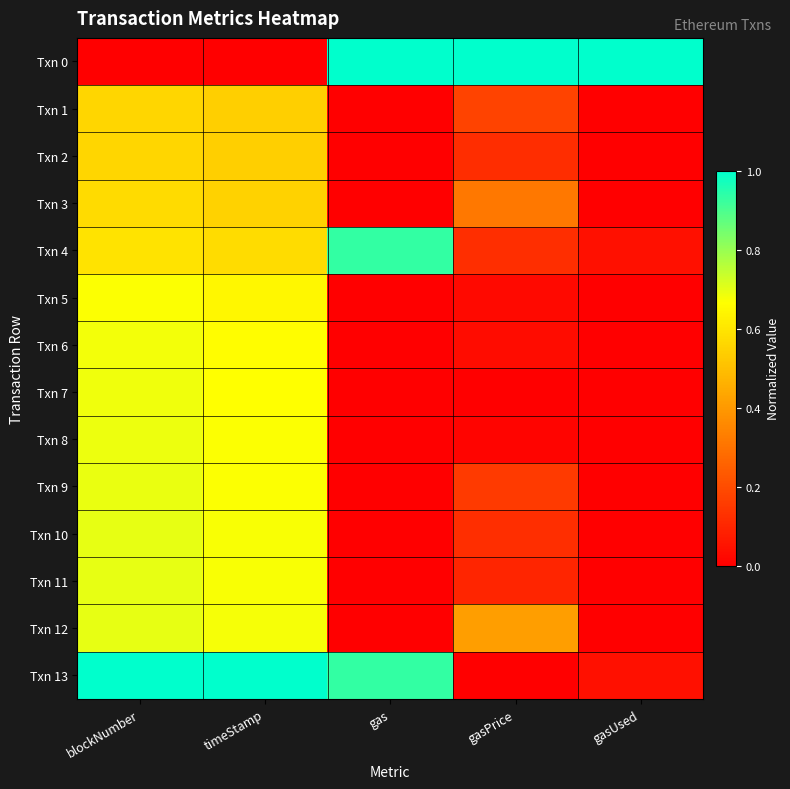

Reading right to left, list all the values displayed in this chart.

Txn 0: gasUsed=1.0	gasPrice=1.0	gas=1.0	timeStamp=0.0	blockNumber=0.0
Txn 1: gasUsed=0.0	gasPrice=0.2	gas=0.0	timeStamp=0.5	blockNumber=0.6
Txn 2: gasUsed=0.0	gasPrice=0.1	gas=0.0	timeStamp=0.5	blockNumber=0.6
Txn 3: gasUsed=0.0	gasPrice=0.3	gas=0.0	timeStamp=0.6	blockNumber=0.6
Txn 4: gasUsed=0.0	gasPrice=0.1	gas=0.9	timeStamp=0.6	blockNumber=0.6
Txn 5: gasUsed=0.0	gasPrice=0.0	gas=0.0	timeStamp=0.6	blockNumber=0.7
Txn 6: gasUsed=0.0	gasPrice=0.0	gas=0.0	timeStamp=0.7	blockNumber=0.7
Txn 7: gasUsed=0.0	gasPrice=0.0	gas=0.0	timeStamp=0.7	blockNumber=0.7
Txn 8: gasUsed=0.0	gasPrice=0.0	gas=0.0	timeStamp=0.7	blockNumber=0.7
Txn 9: gasUsed=0.0	gasPrice=0.2	gas=0.0	timeStamp=0.7	blockNumber=0.7
Txn 10: gasUsed=0.0	gasPrice=0.1	gas=0.0	timeStamp=0.7	blockNumber=0.7
Txn 11: gasUsed=0.0	gasPrice=0.1	gas=0.0	timeStamp=0.7	blockNumber=0.7
Txn 12: gasUsed=0.0	gasPrice=0.4	gas=0.0	timeStamp=0.7	blockNumber=0.7
Txn 13: gasUsed=0.0	gasPrice=0.0	gas=0.9	timeStamp=1.0	blockNumber=1.0